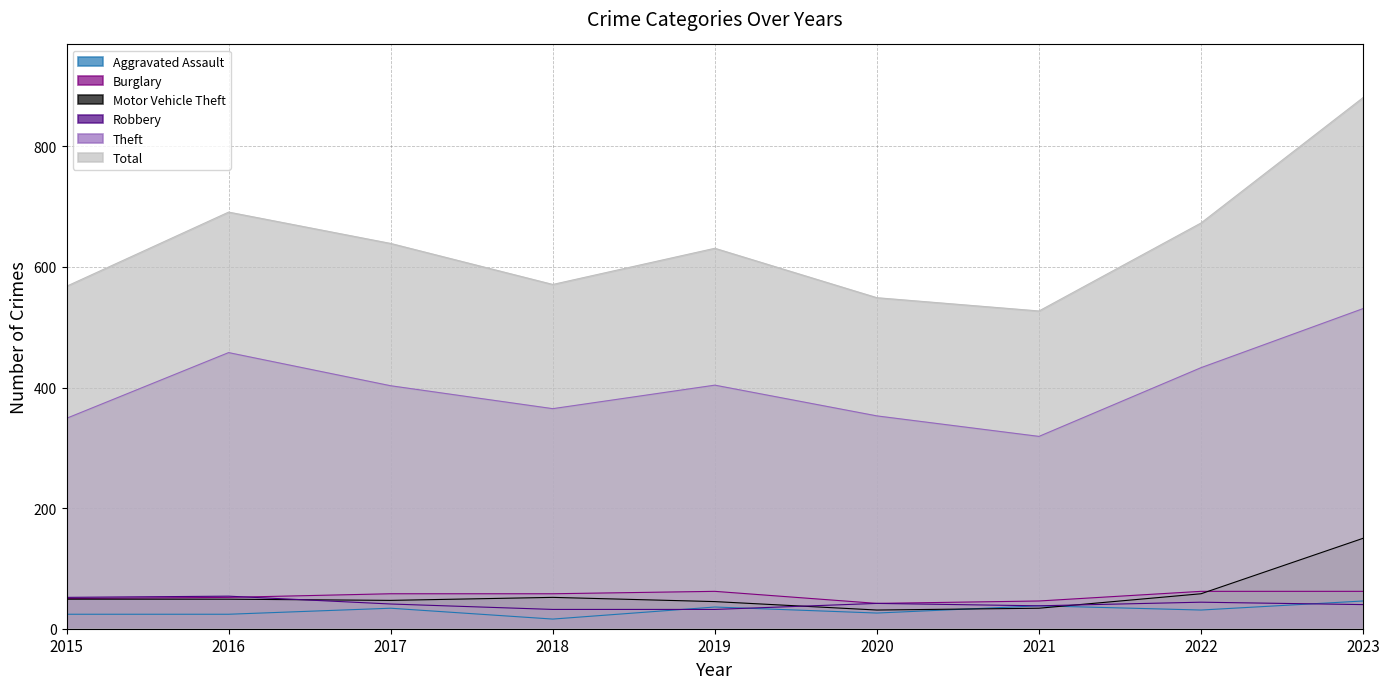

In Burglary, how many points are lower than both neighbors (excluding endpoints)?

1